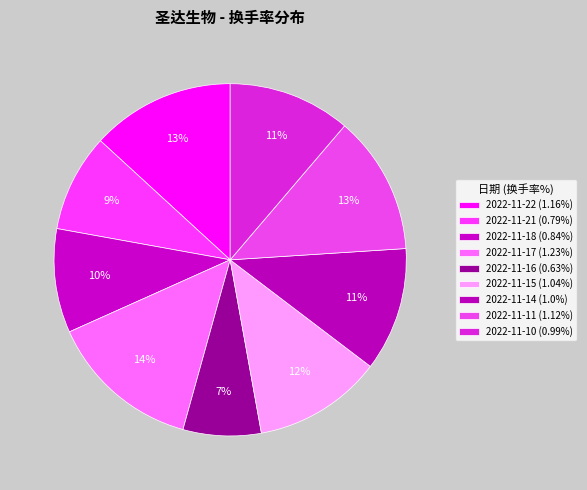

Does 2022-11-10 account for over 50% of the chart?

No